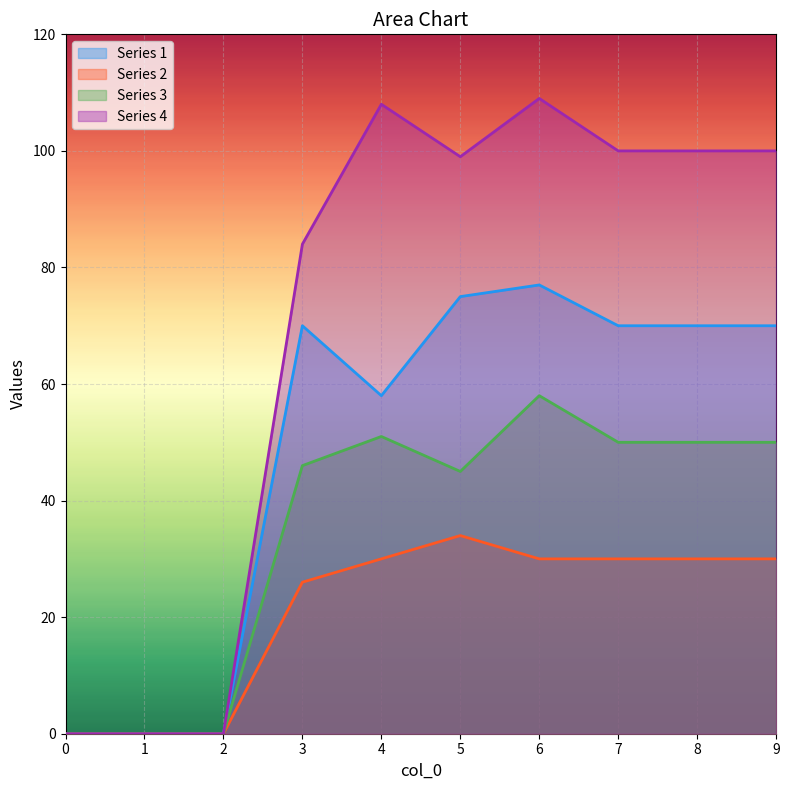

How many values in 4 are above zero?

7